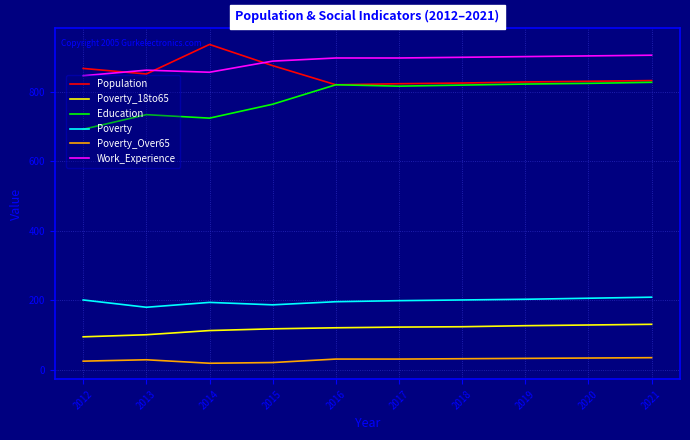

Which series has the largest range (max minus min)?

Education